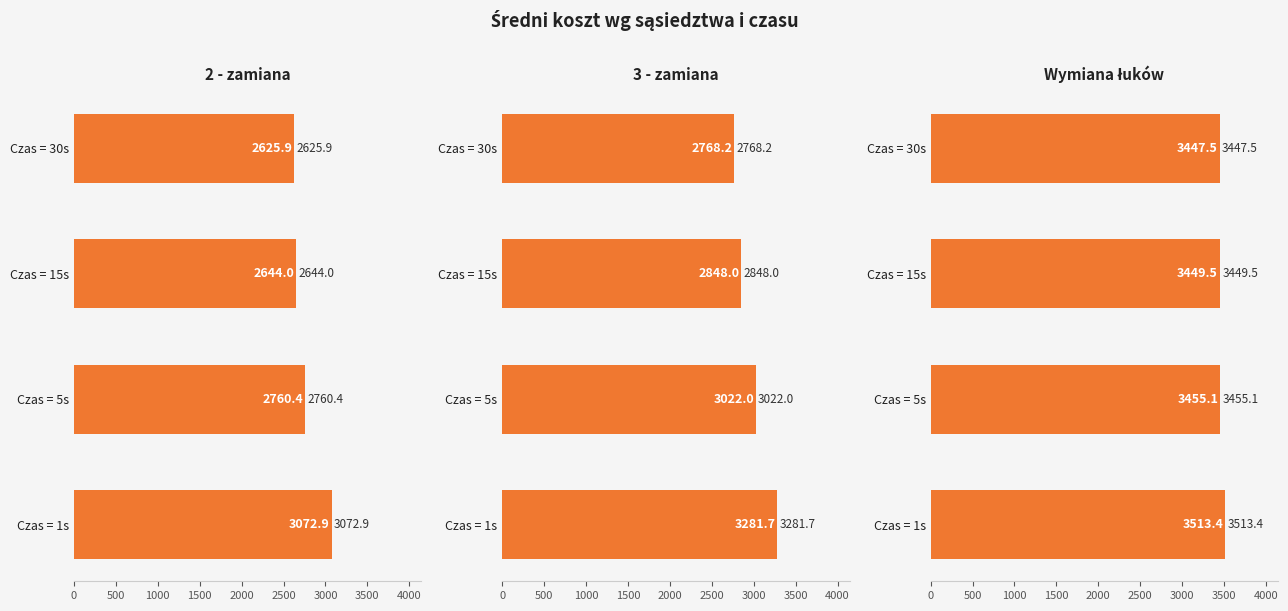

At how many categories does at least one series exceed 2948?

4